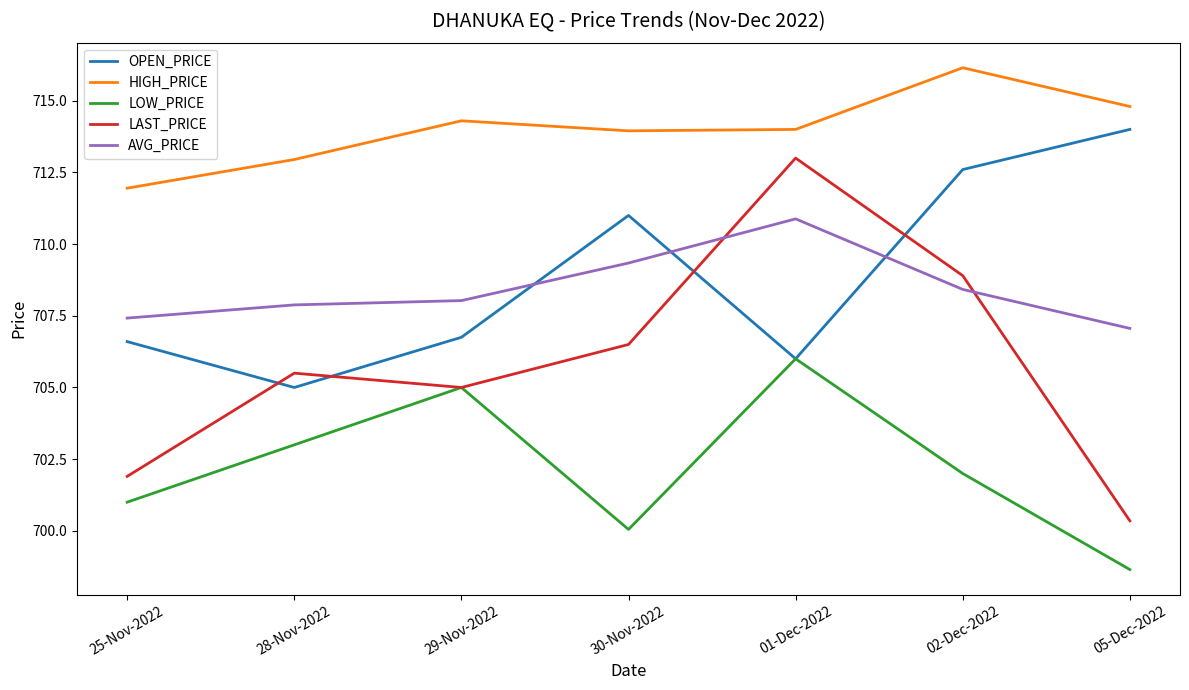

What is the maximum value for OPEN_PRICE?

714.0